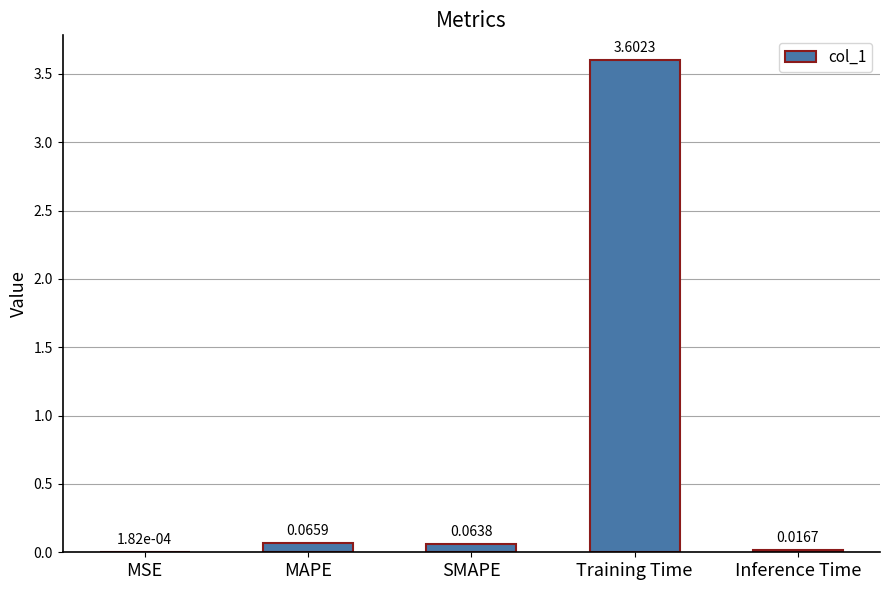

What is the sum of all values?

3.7